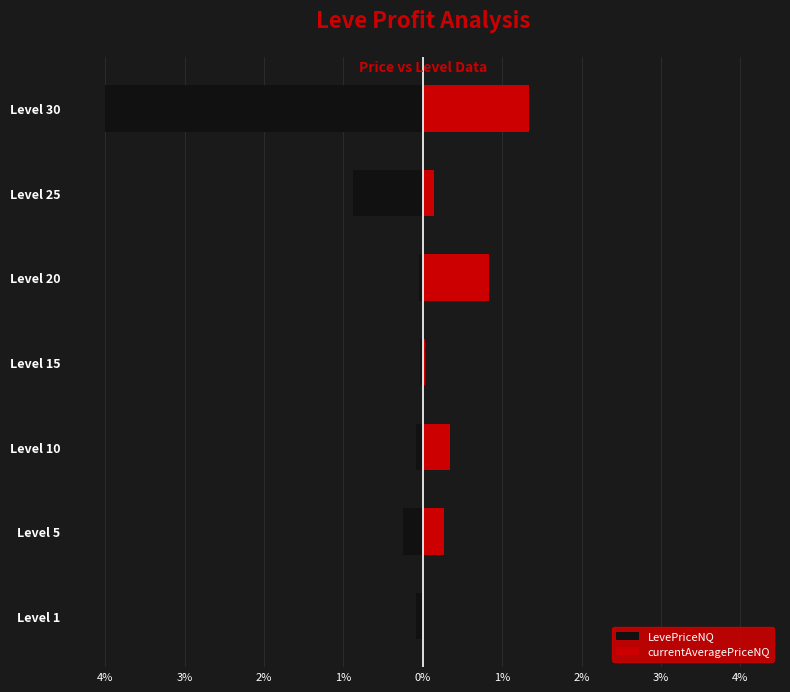

How many bars are there in each group?

2